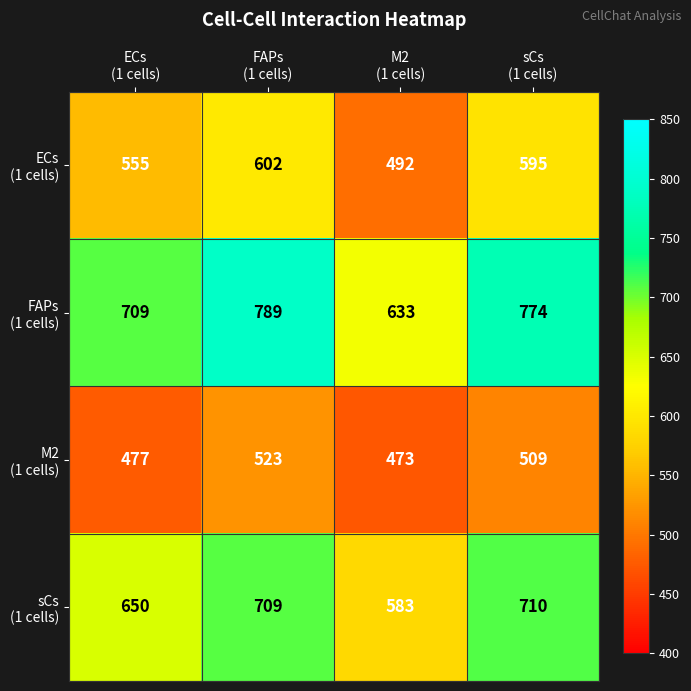

At how many categories does at least one series exceed 570?

4